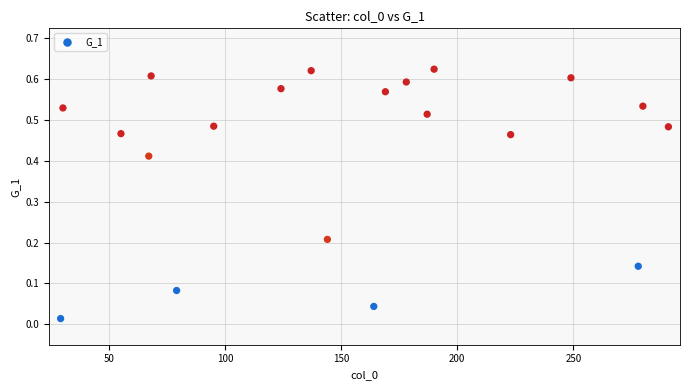

What is the range of X values (max minus min)?

262.0